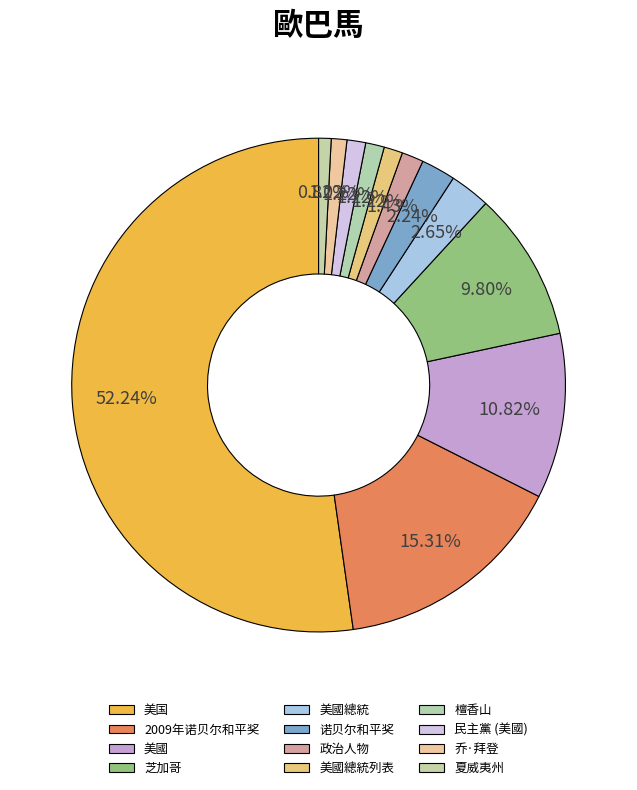

To the nearest percent, what is the combined percentage of 乔·拜登 and 2009年诺贝尔和平奖?

16%